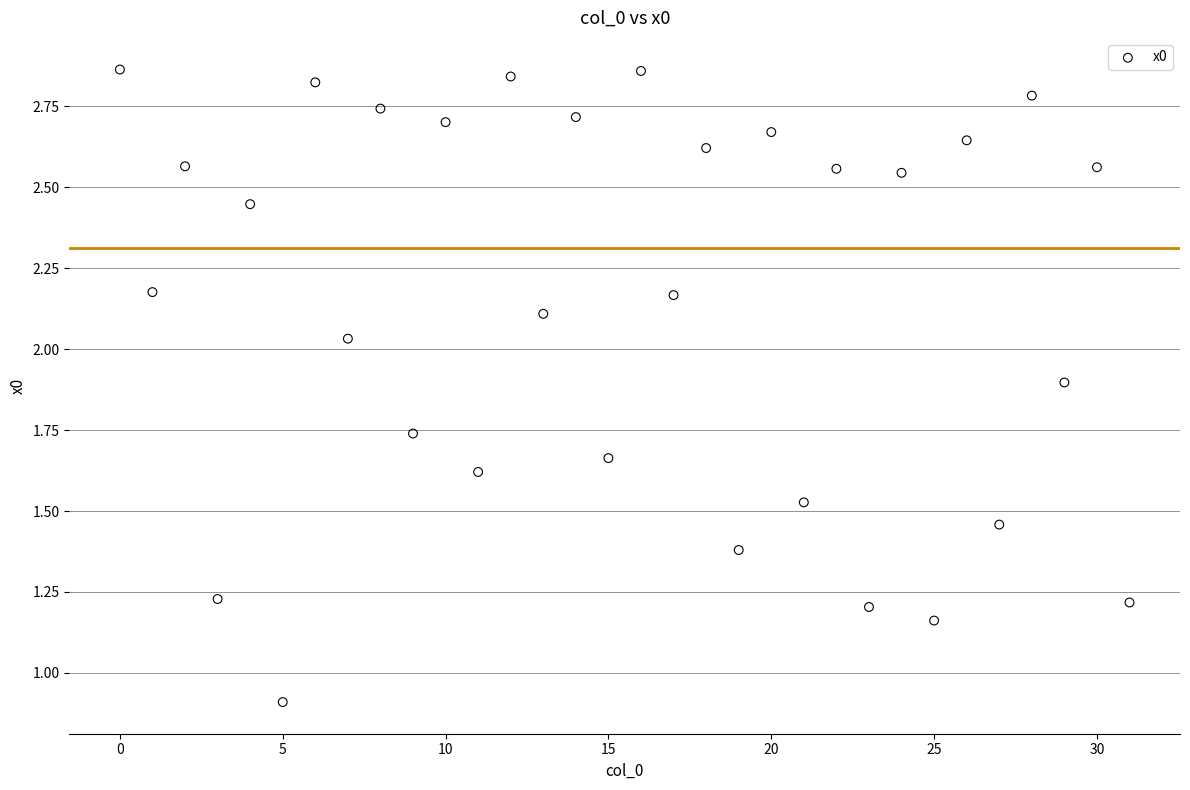

What Y value in the scatter plot is closest to 1?

0.9